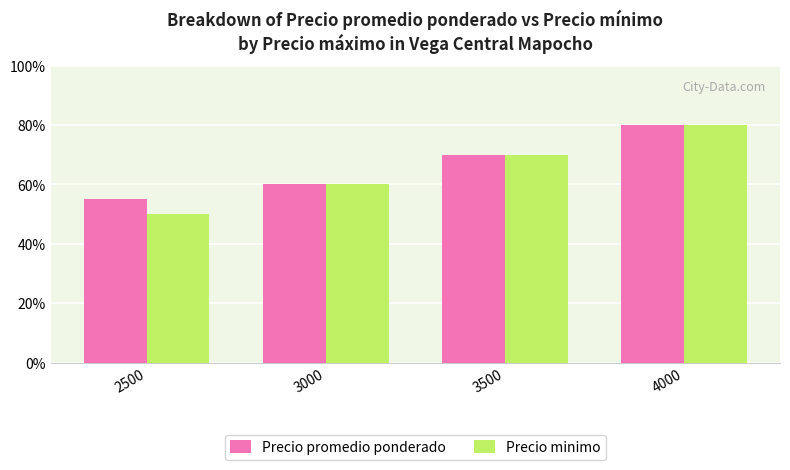

What are all the series names shown in the legend?

Precio promedio ponderado, Precio minimo